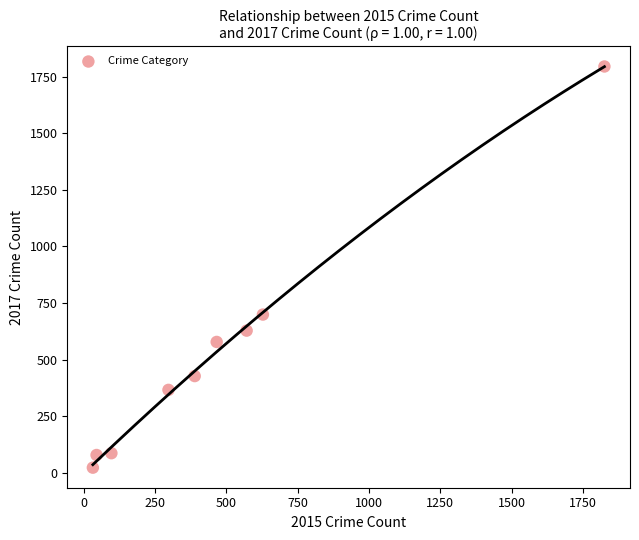

What is the average X value?

483